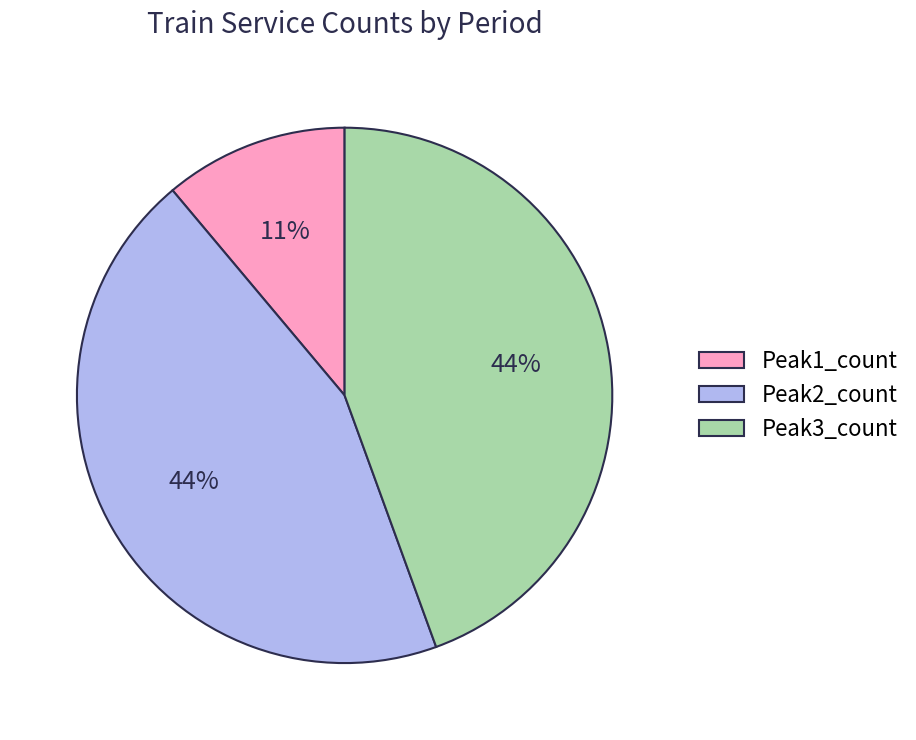

To the nearest percent, what is the combined percentage of Peak3_count and Peak1_count?

56%